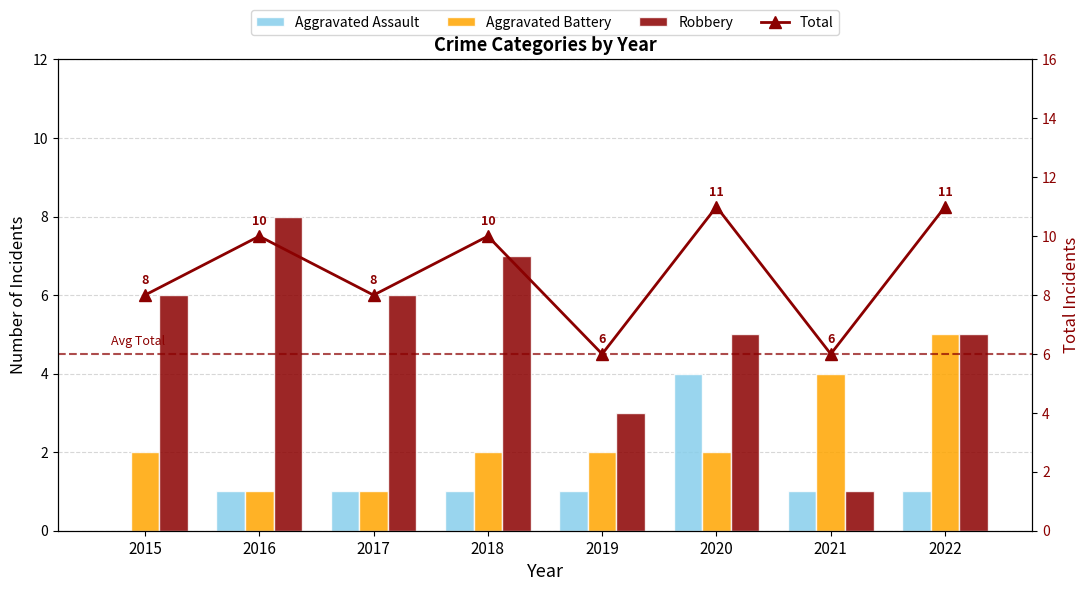

Which series has the widest spread of values?

Robbery